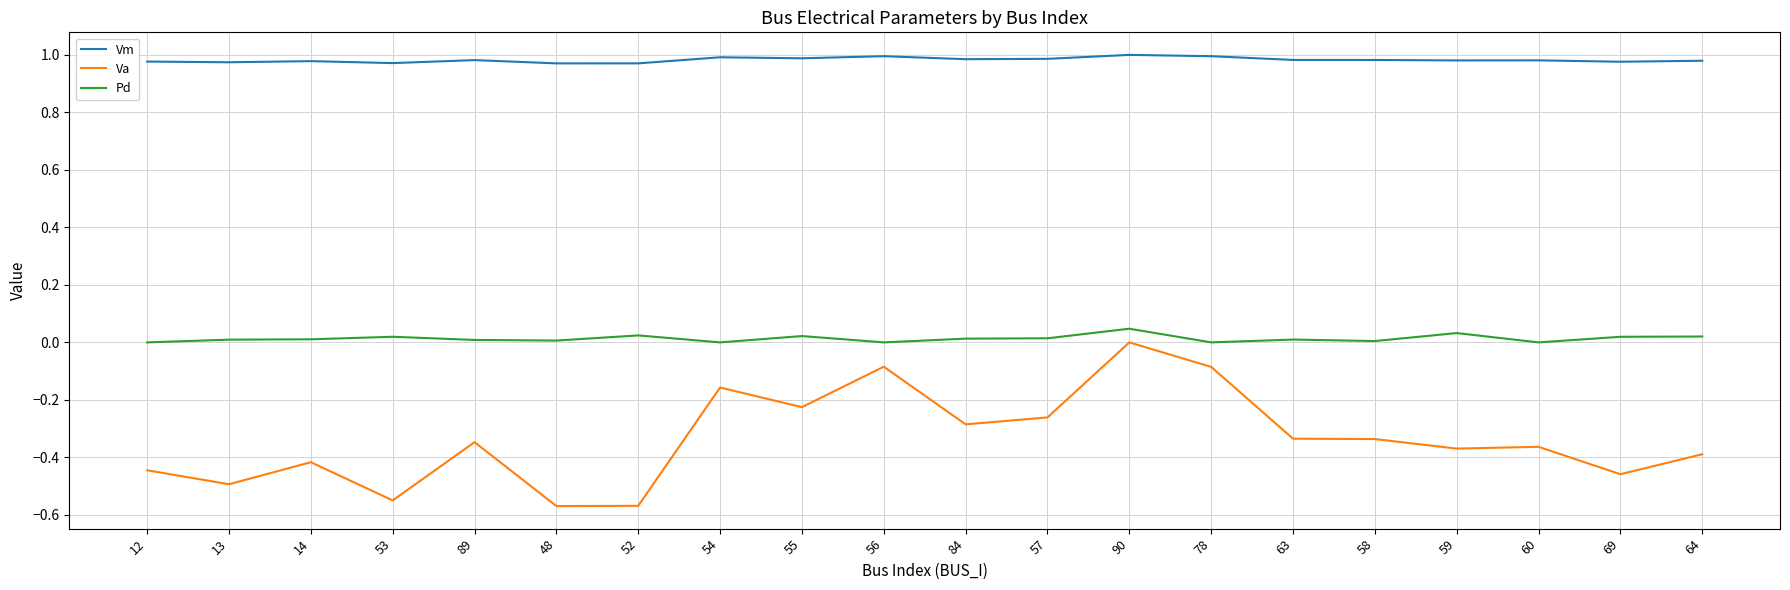

The Vm series shows 1.6 at 78. True or false?

False